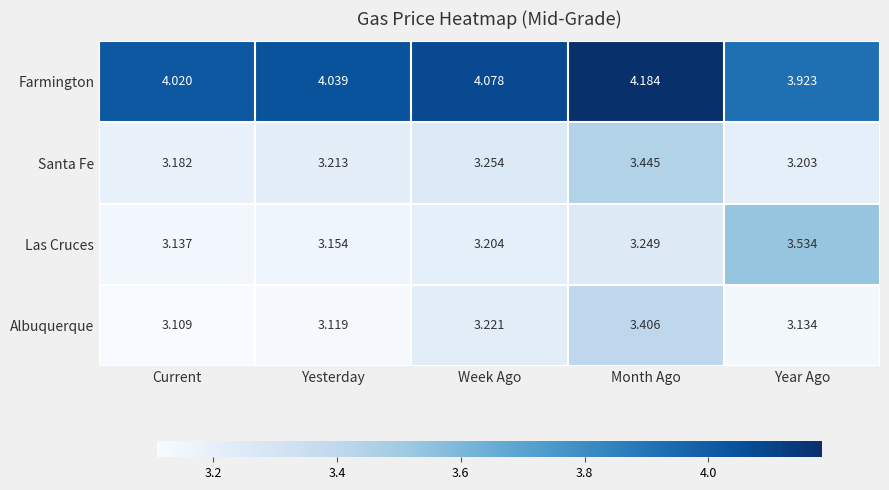

Which series has the largest total across all categories?

Farmington